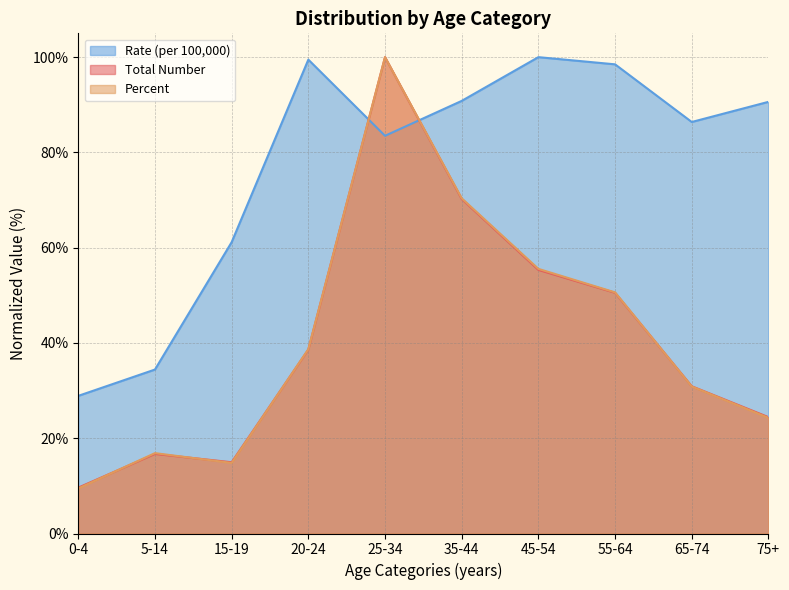

True or false: Total Number and Percent cross at least once.

True